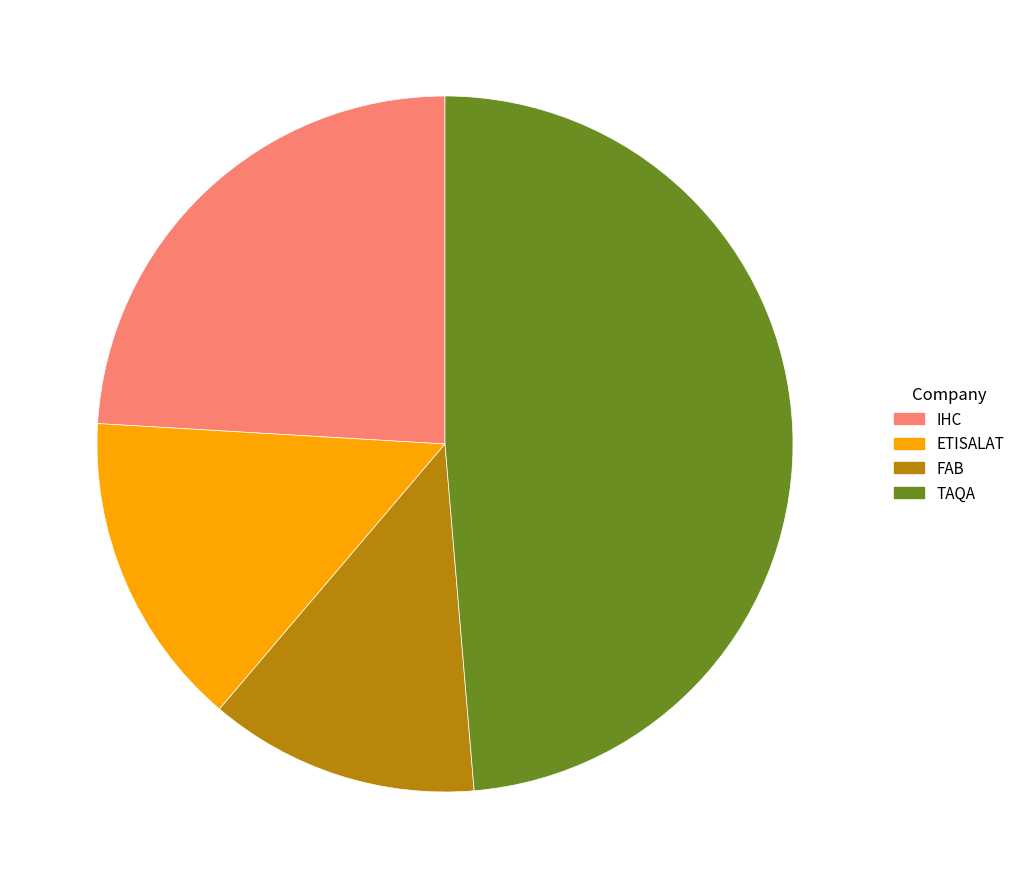

Between TAQA and FAB, which is larger?

TAQA